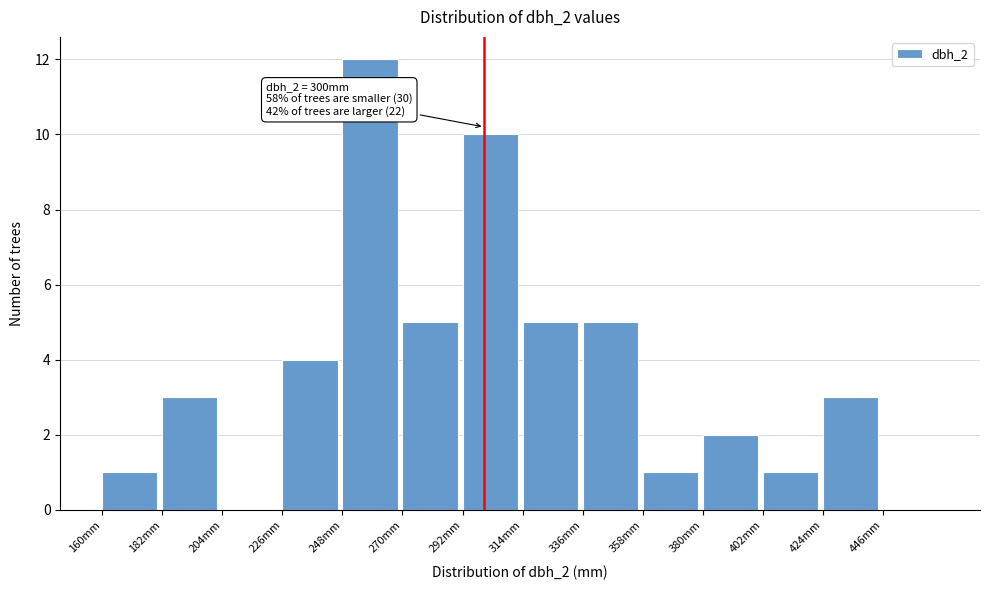

Which range on the x-axis has the tallest bar?

248 to 270